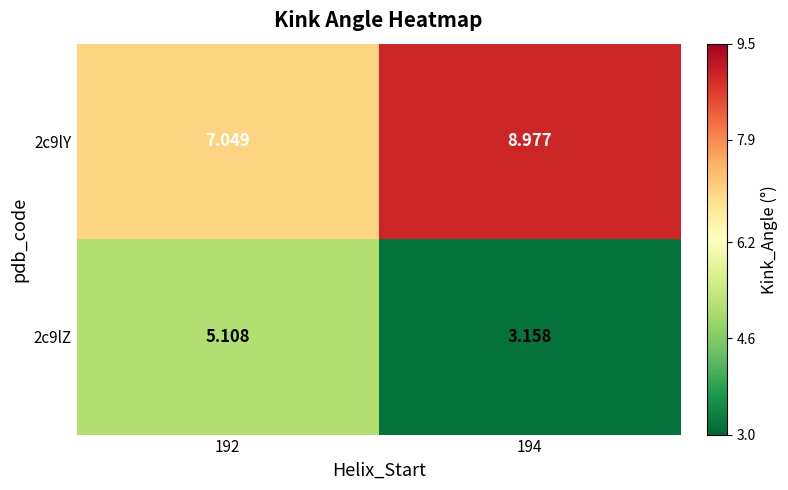

Is the value of 2c9lY at 192 greater than the value of 2c9lZ at 194?

Yes